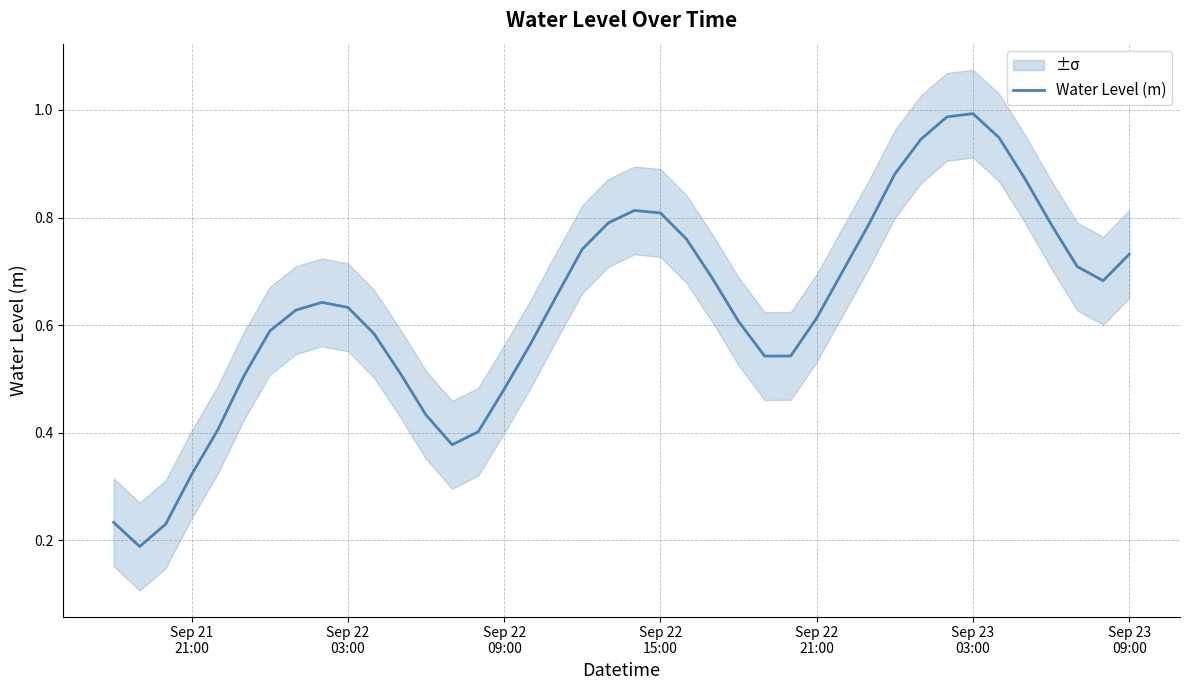

The value at 20 is 0.3. True or false?

False